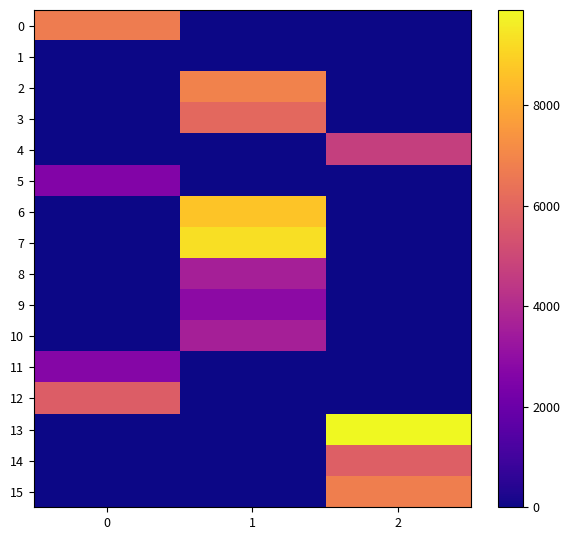

Which series has the largest total across all categories?

13